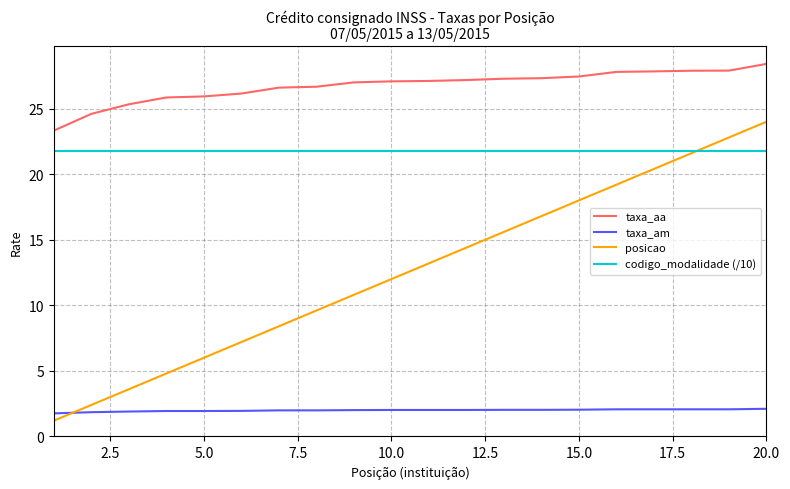

List the series in order of their overall mean, highest first.

taxa_aa, codigo_modalidade (/10), posicao, taxa_am